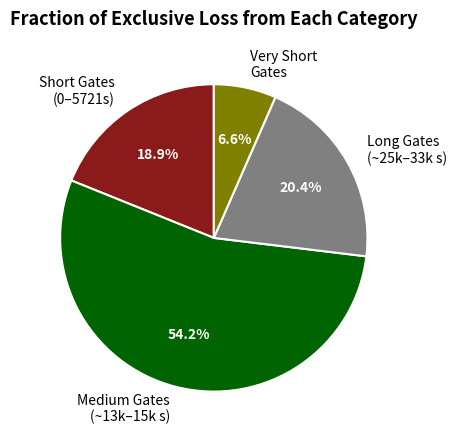

Which slice is the largest?

Medium Gates (~13k–15k s)